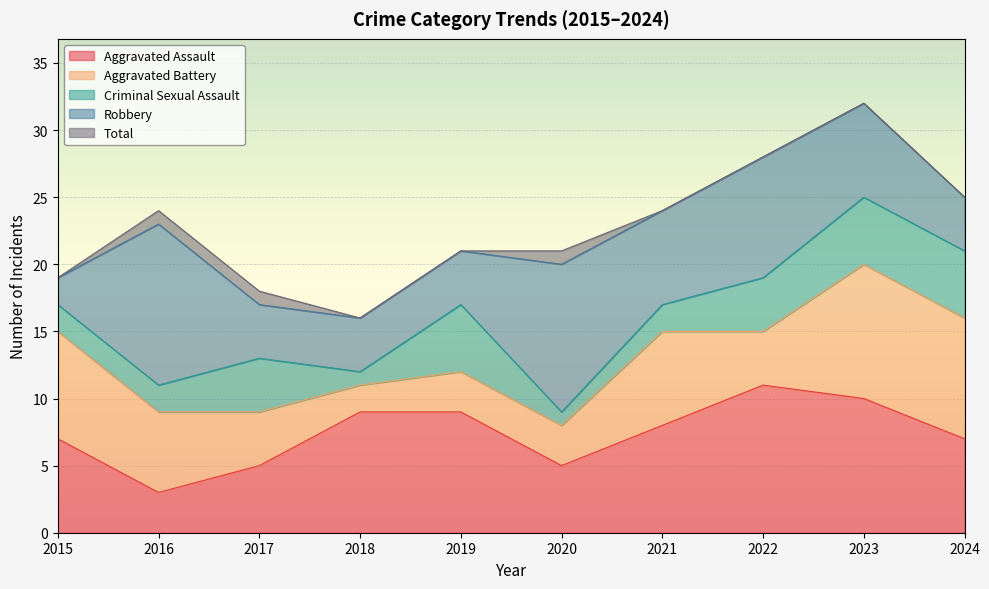

Which series has the widest spread of values?

Total